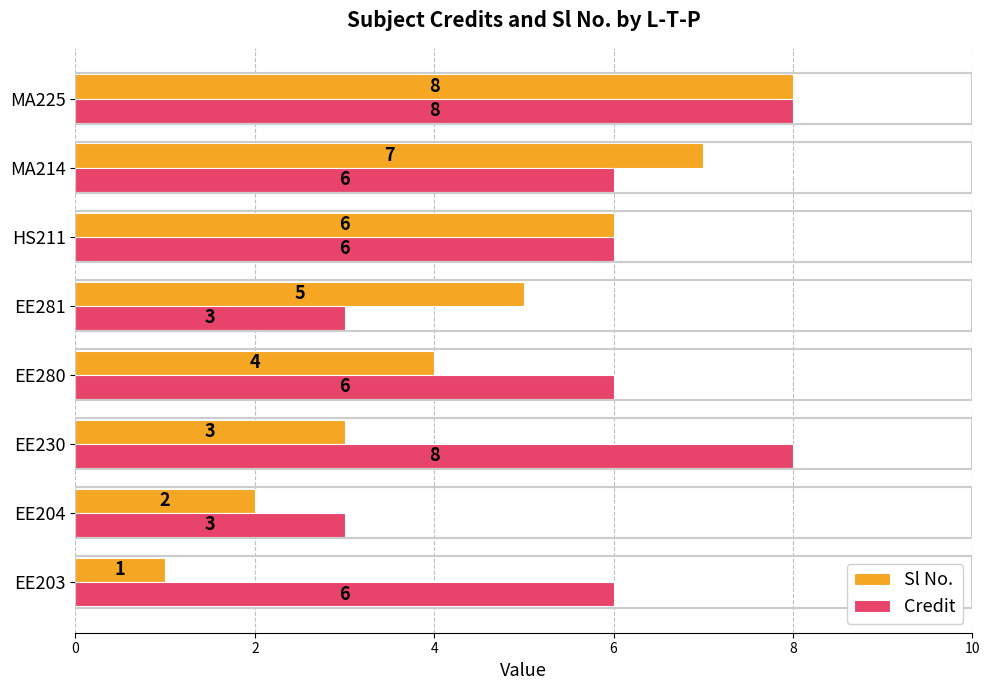

Is it true that Credit equals 10 at HS211?

False